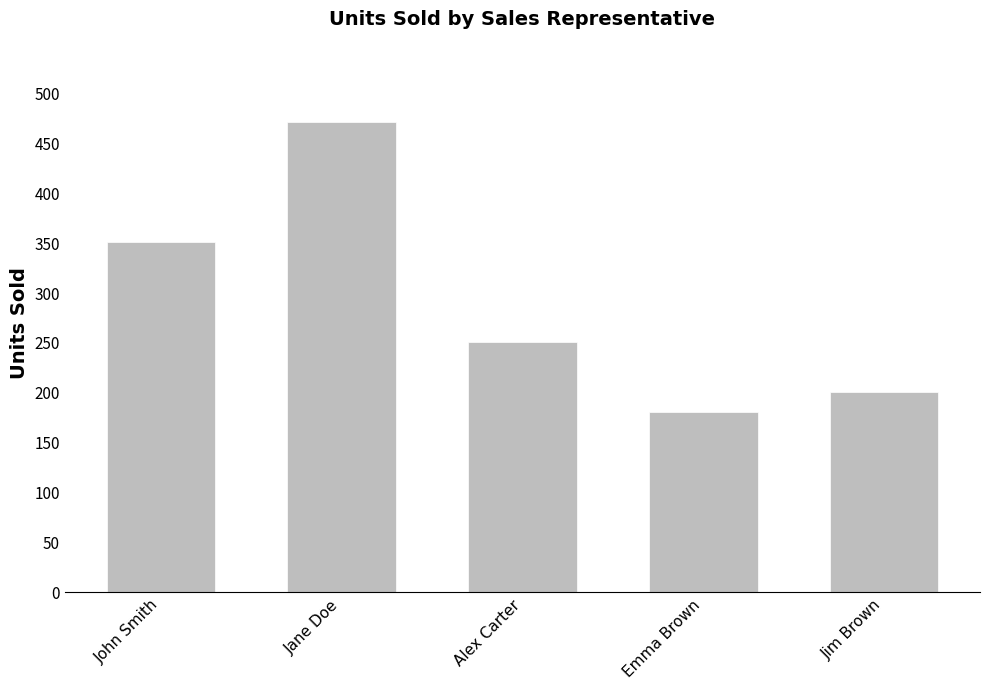

List the labels in order of value, smallest first.

Emma Brown, Jim Brown, Alex Carter, John Smith, Jane Doe